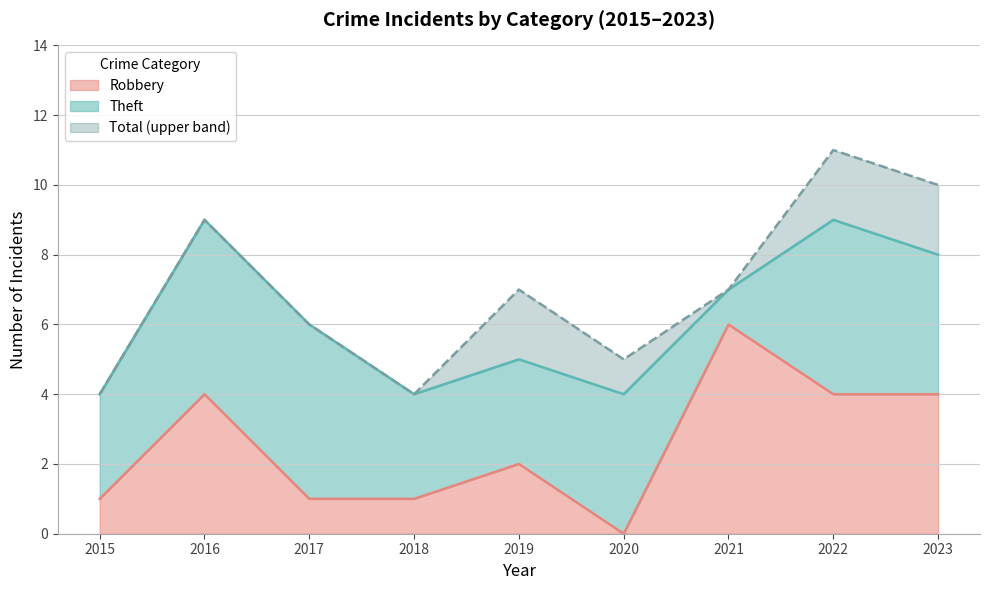

True or false: Total and Robbery intersect in this chart.

False